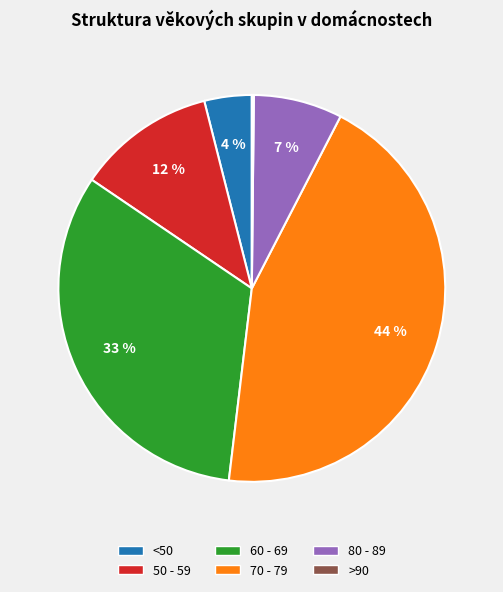

Combined, do 60 - 69 and 80 - 89 account for over 50%?

No